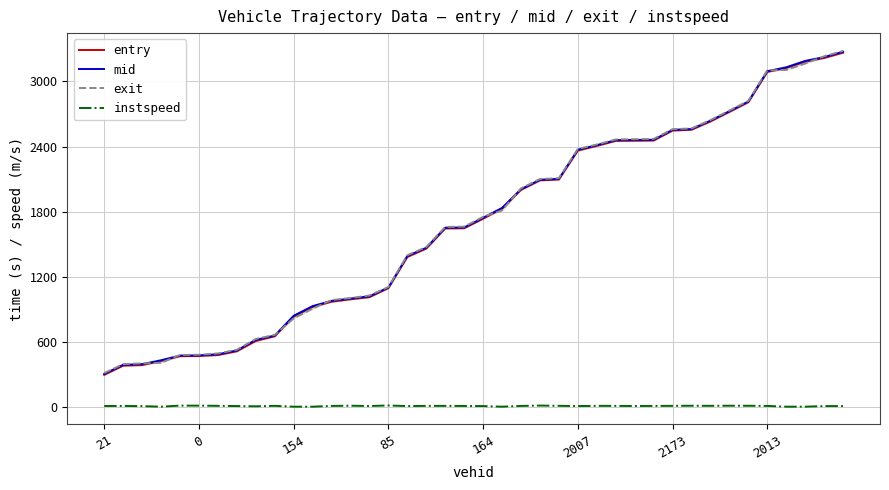

What is the highest value of the mid series?

3273.4